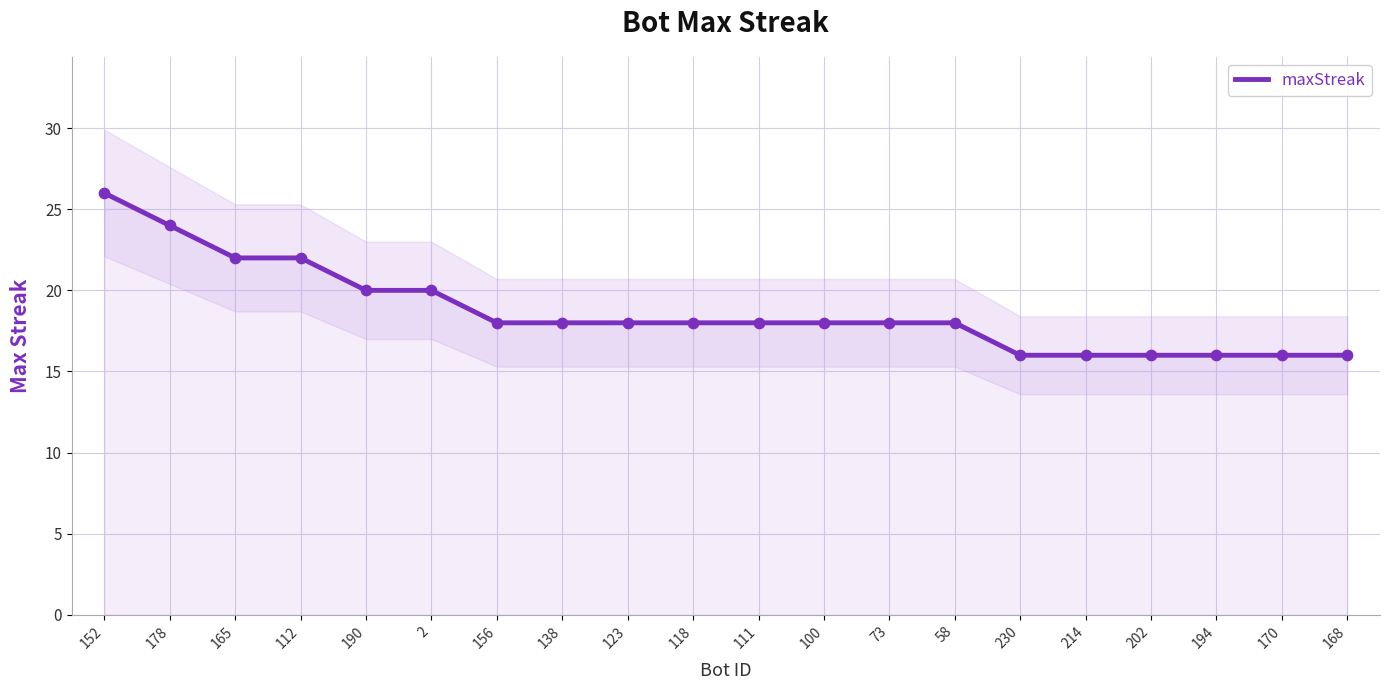

Between 118 and 58, which is larger?

118